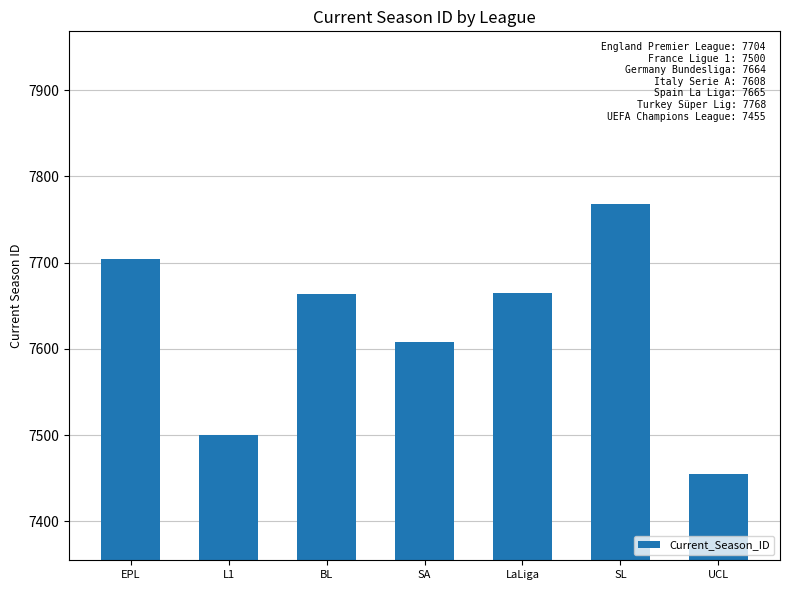

What is the change in value from LaLiga to UCL?

-210